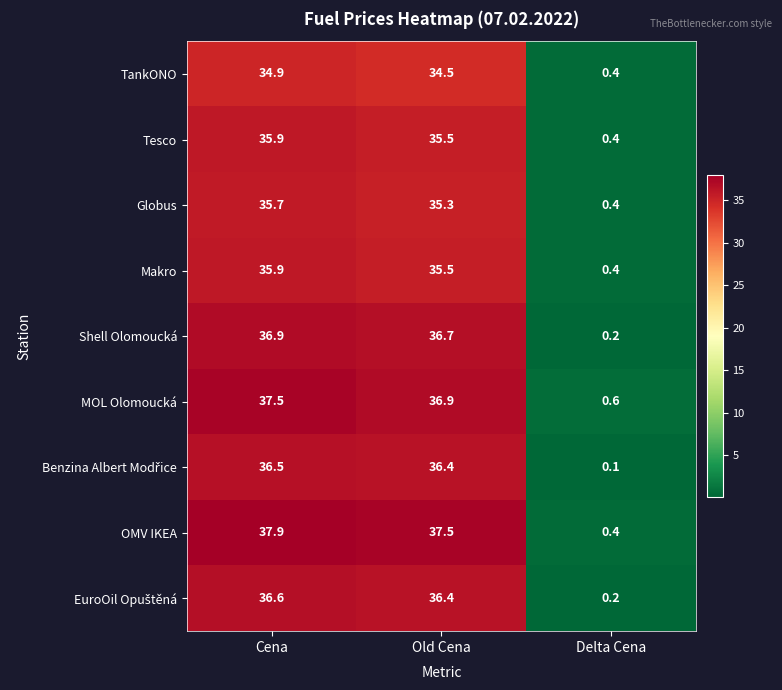

Which series has the largest total across all categories?

OMV IKEA